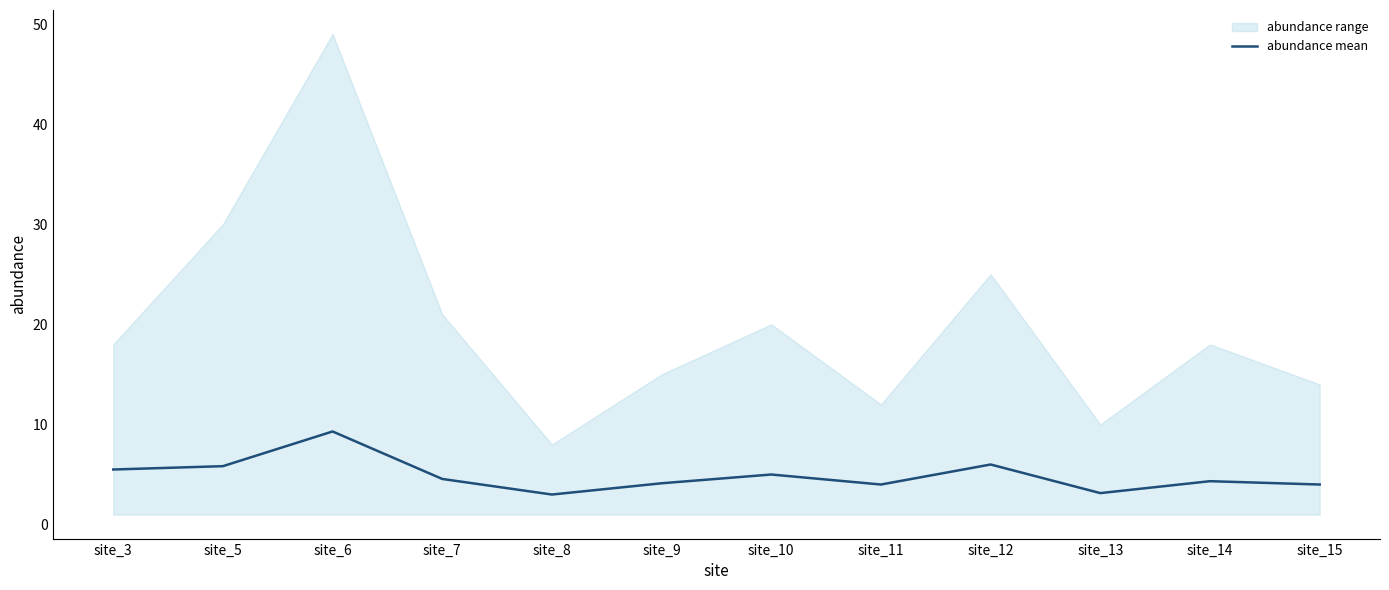

Reading left to right, what are all the values shown in this chart?

site_3=5.5	site_5=5.8	site_6=9.3	site_7=4.6	site_8=3.0	site_9=4.1	site_10=5.0	site_11=4.0	site_12=6.0	site_13=3.1	site_14=4.3	site_15=4.0